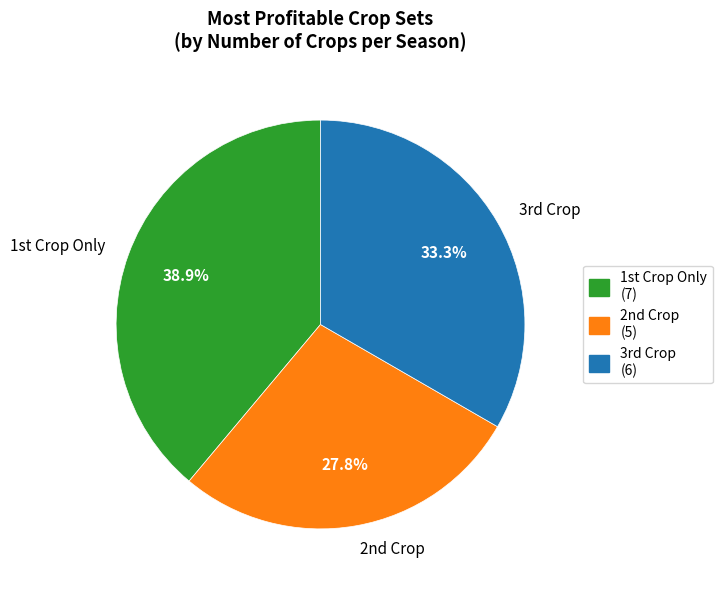

What is the smallest slice in the pie chart?

2nd Crop